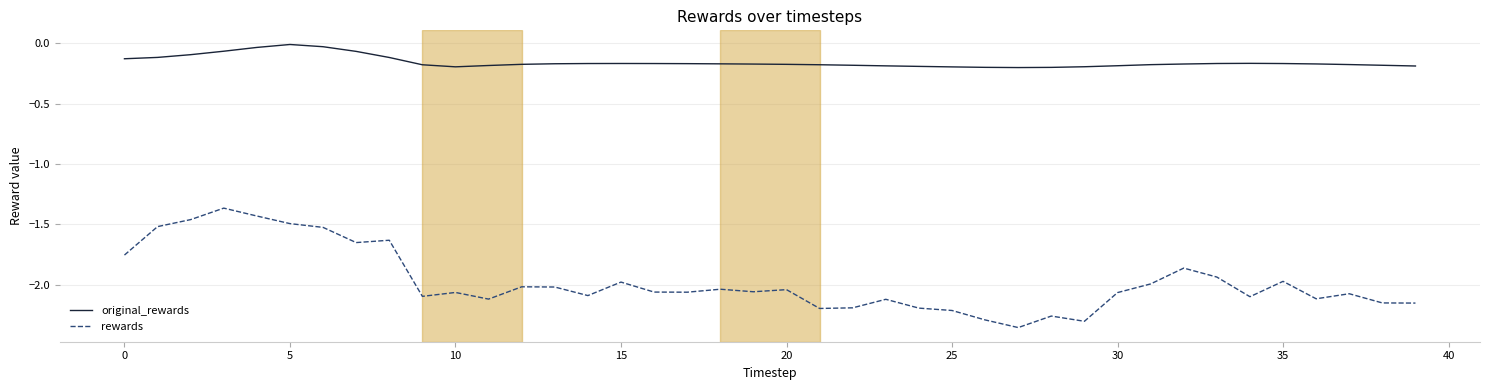

Rank the series by their maximum value, from lowest to highest.

rewards, original_rewards